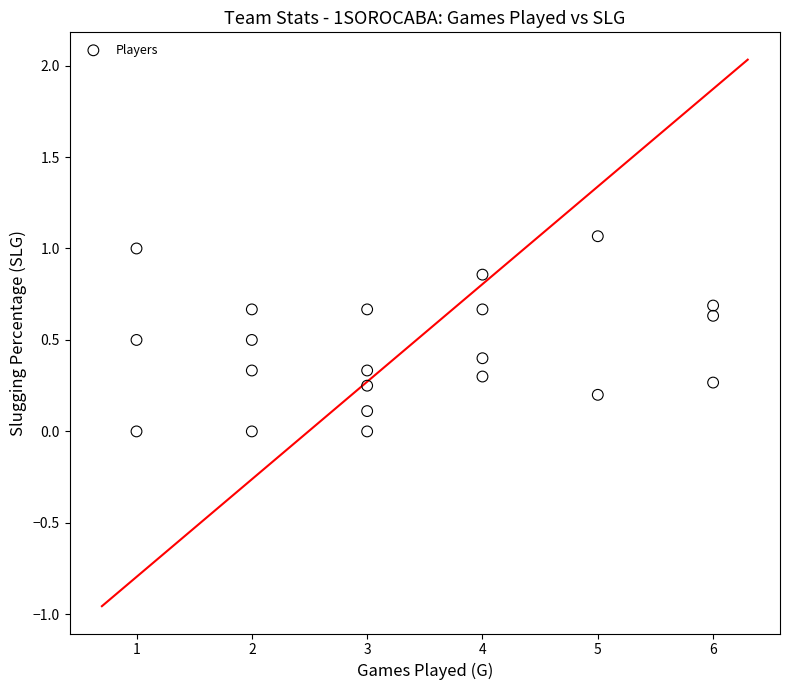

What is the range of X values (max minus min)?

5.0